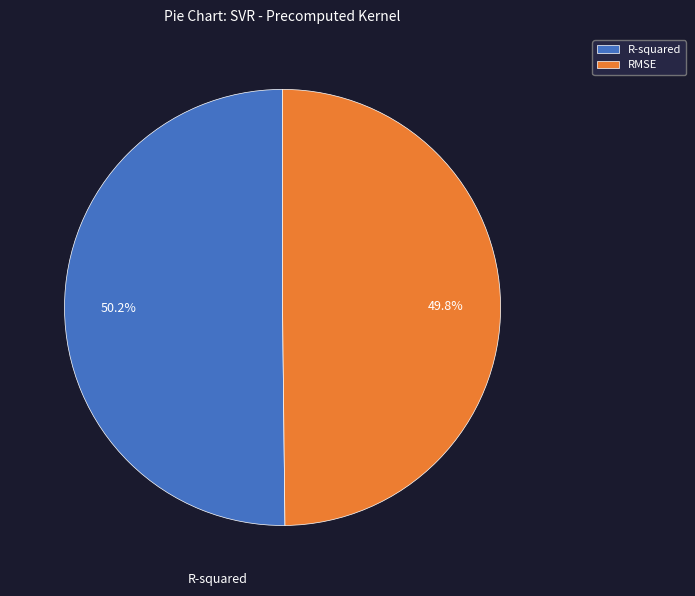

Combined, do RMSE and R-squared account for over 50%?

Yes